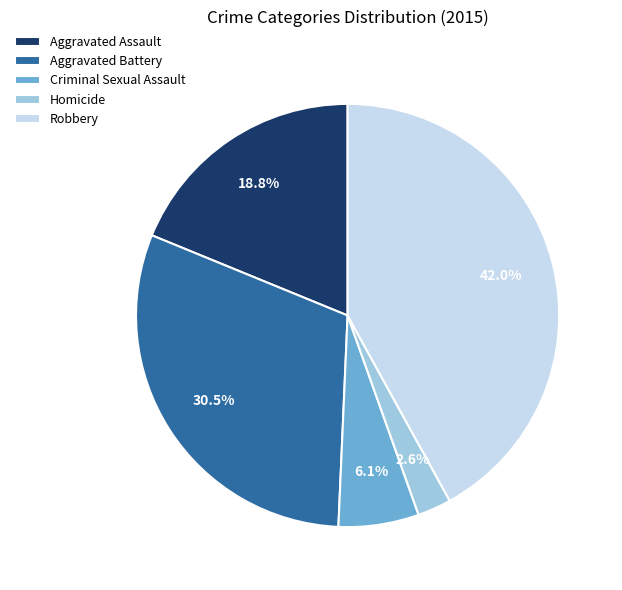

Which category has the smallest portion of the pie?

Homicide